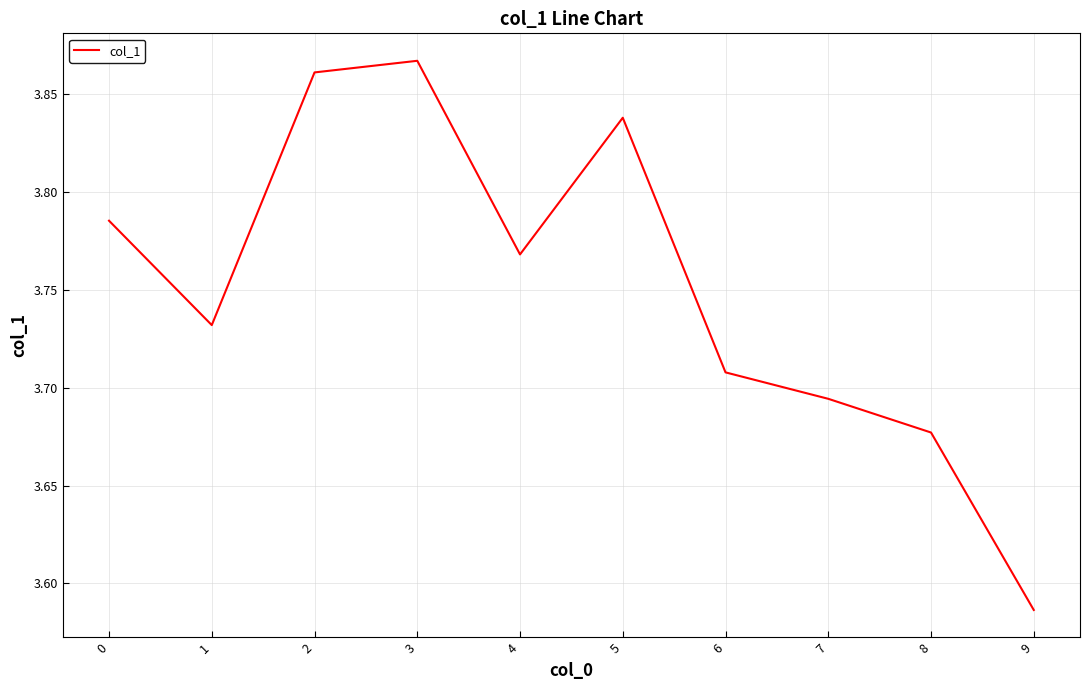

List the labels in order of value, smallest first.

9, 8, 7, 6, 1, 4, 0, 5, 2, 3